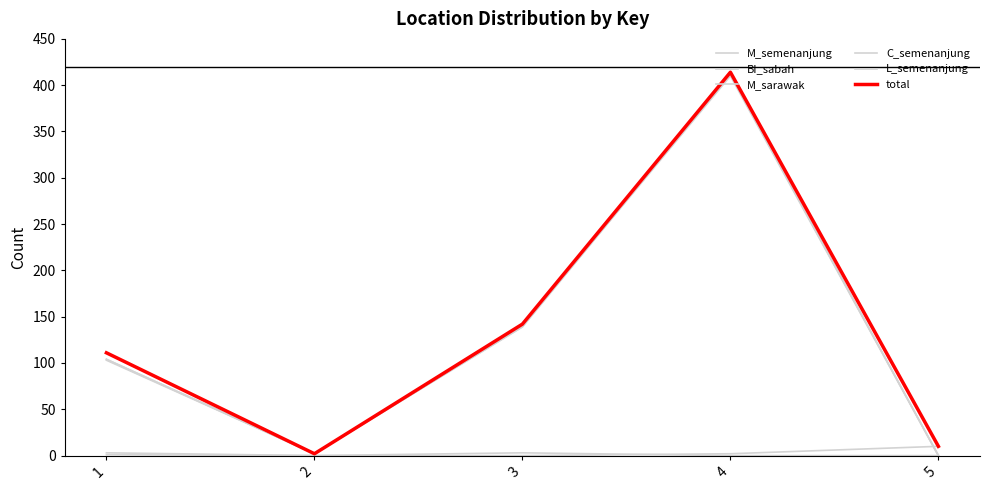

How many distinct data groups are displayed?

6